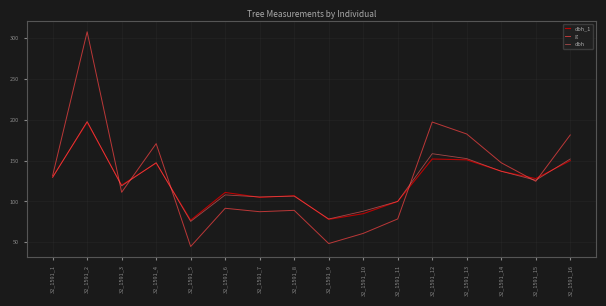

What is the difference between the dbh_1 values at 32_1591_4 and 32_1591_12?

5.0